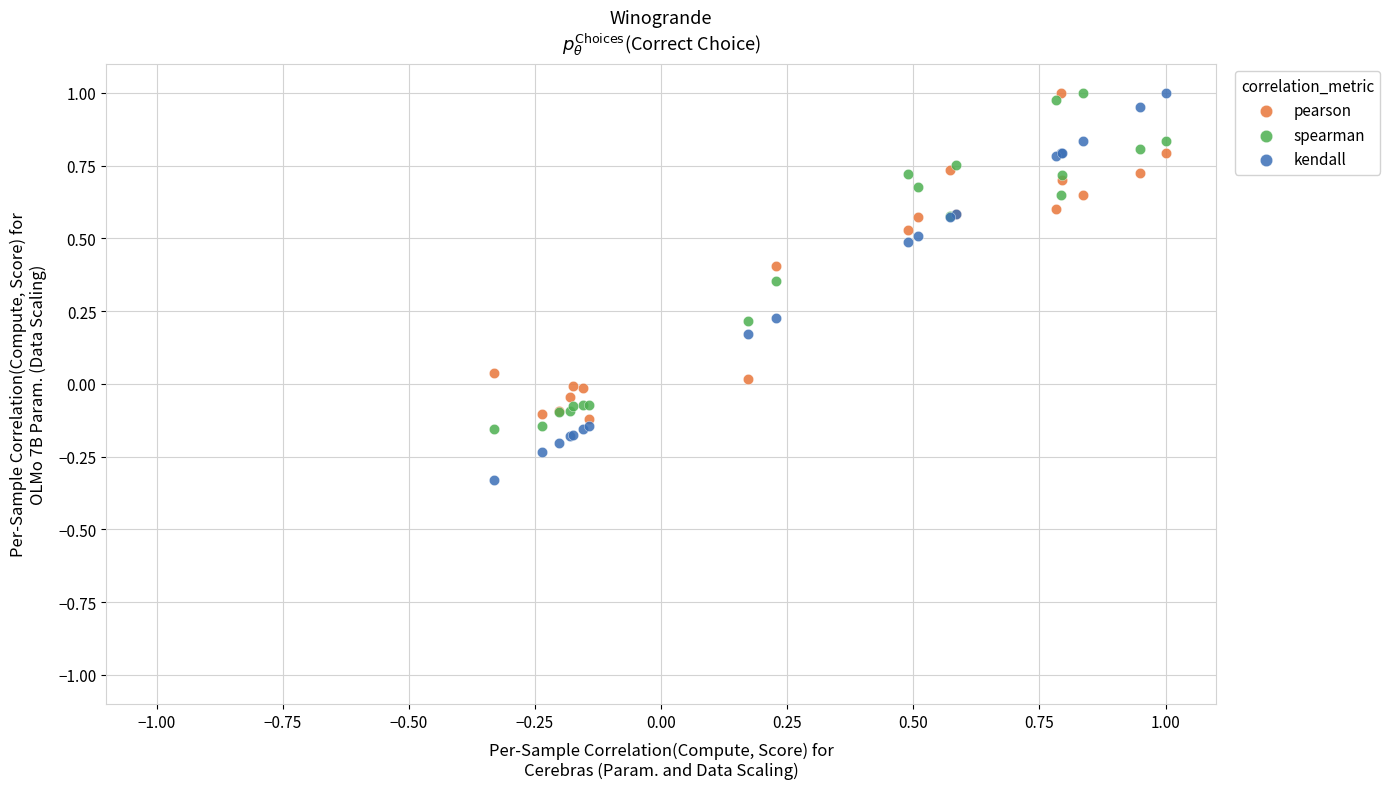

Which series has the widest spread of Y values?

kendall